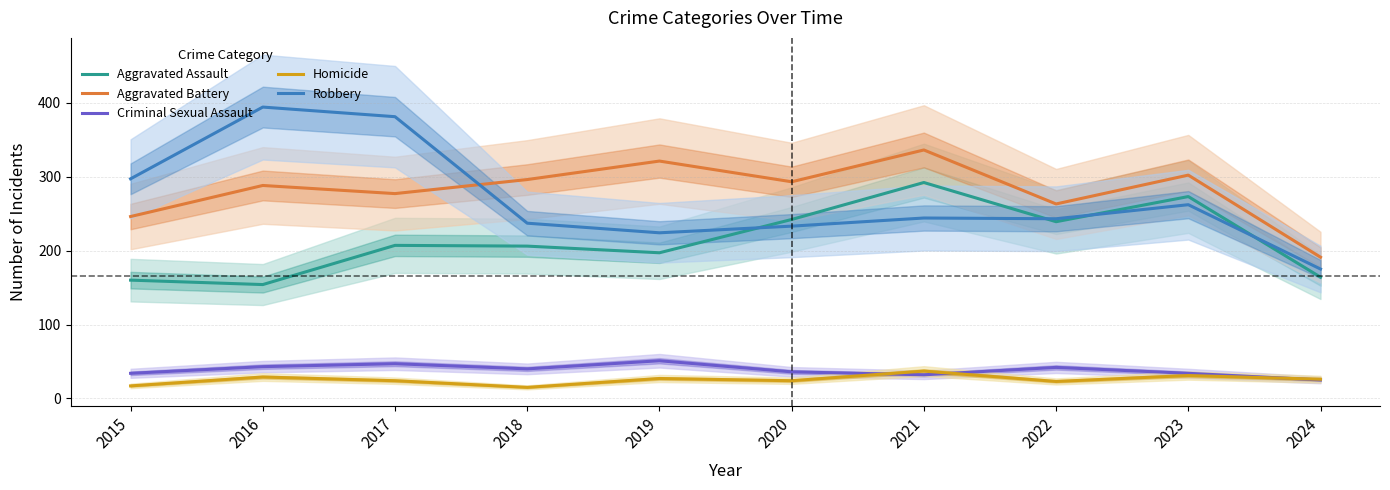

Rank the series by their maximum value, from lowest to highest.

Homicide, Criminal Sexual Assault, Aggravated Assault, Aggravated Battery, Robbery